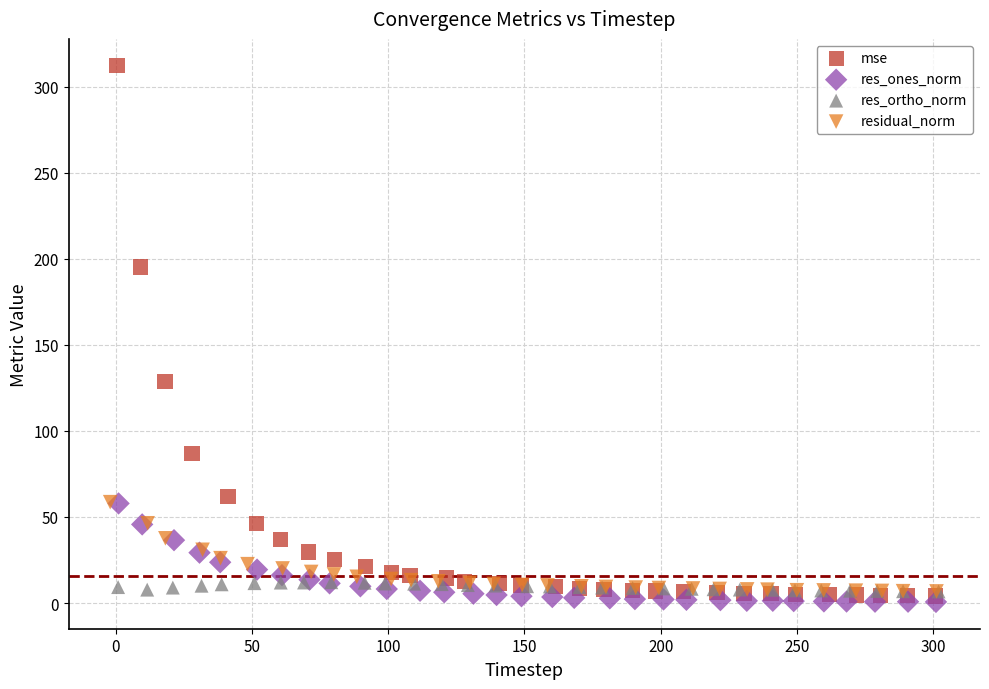

Which series has the widest spread of Y values?

mse